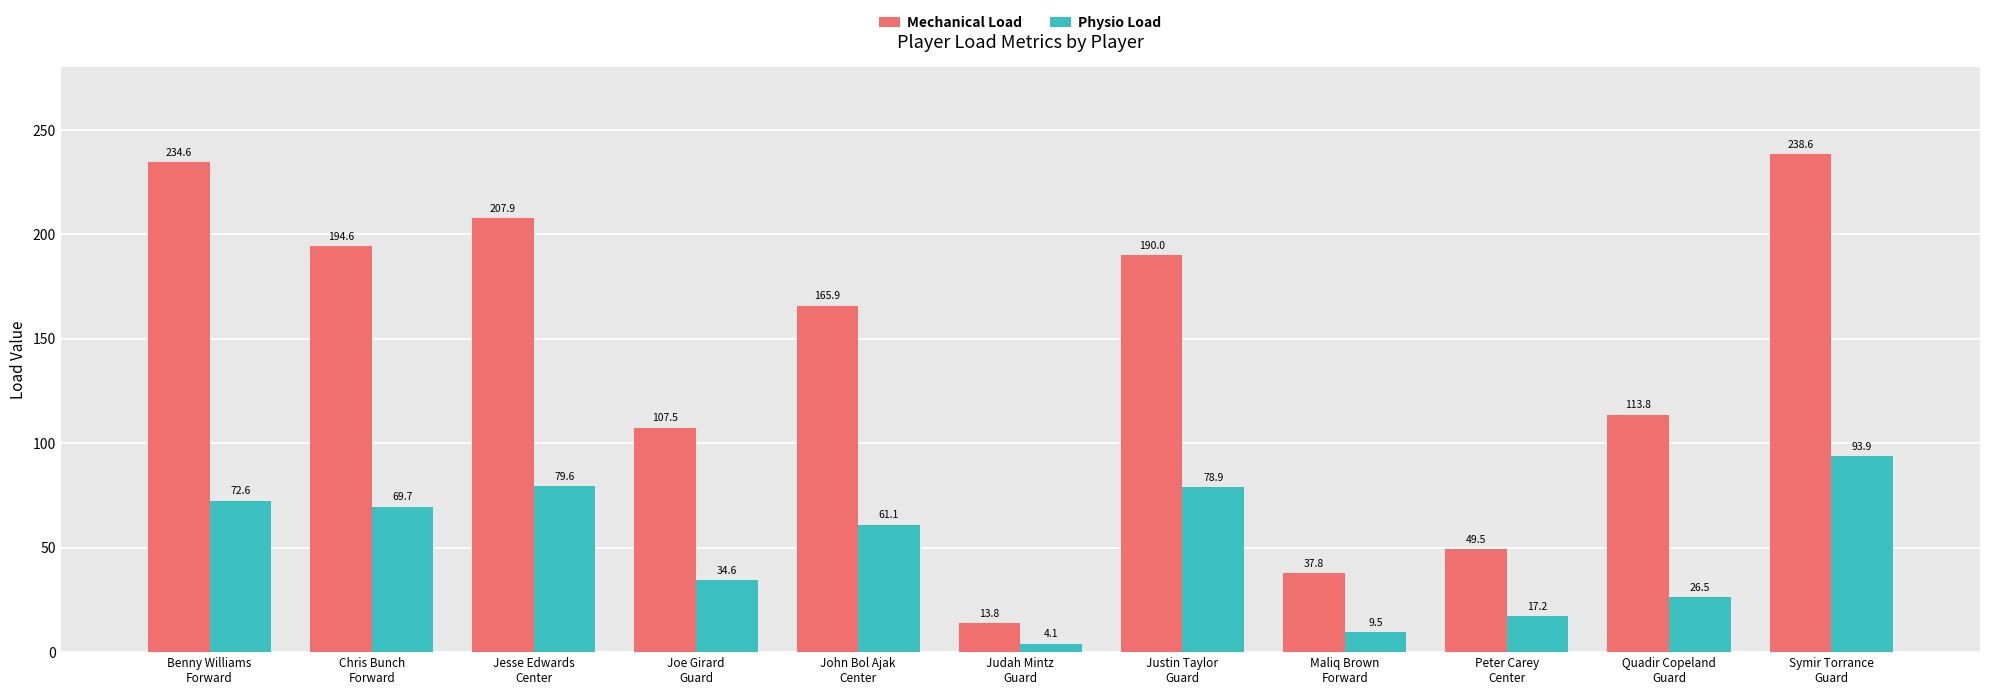

At Judah Mintz
Guard, list the series in order from smallest to largest.

Physio Load, Mechanical Load